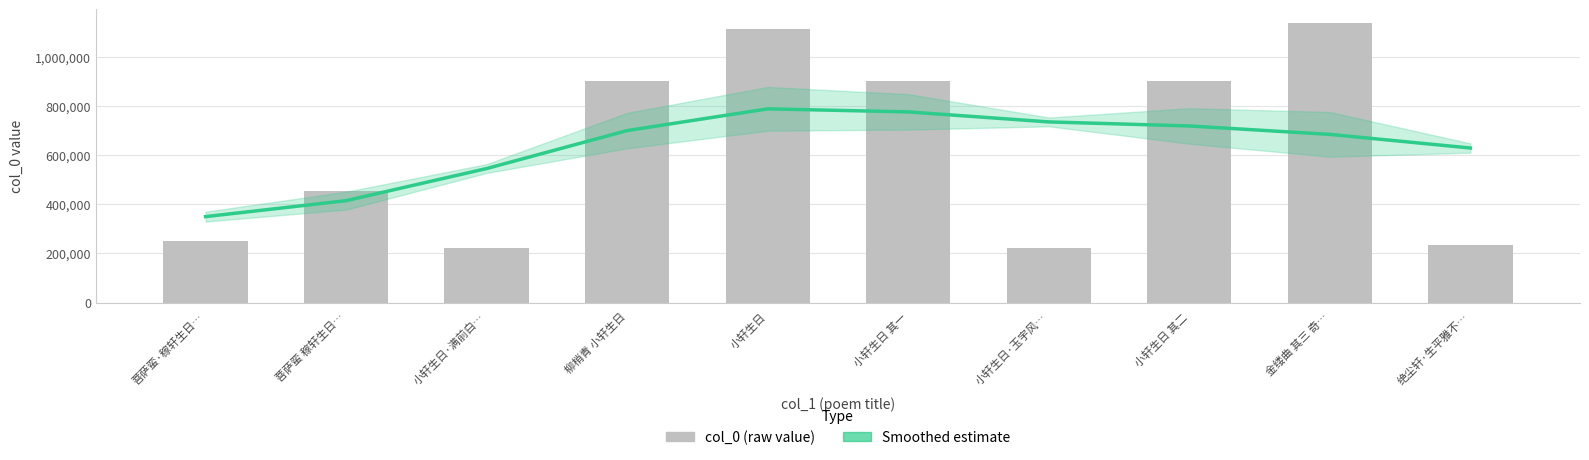

What is the label of the 9th bar from the left?

金缕曲 其三 奇…